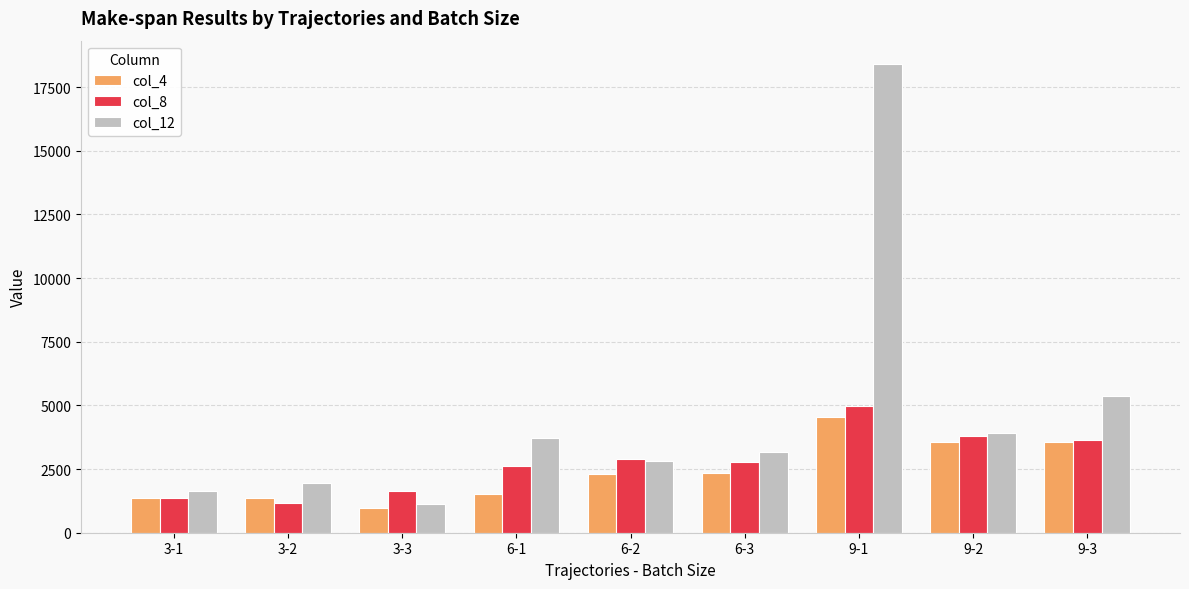

Which category has the highest value across all series?

9-1